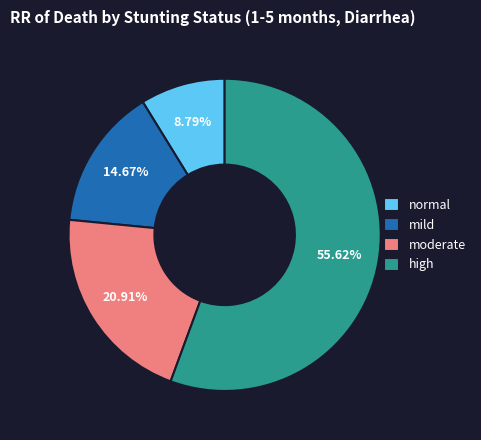

True or false: high accounts for 56% of the total.

True